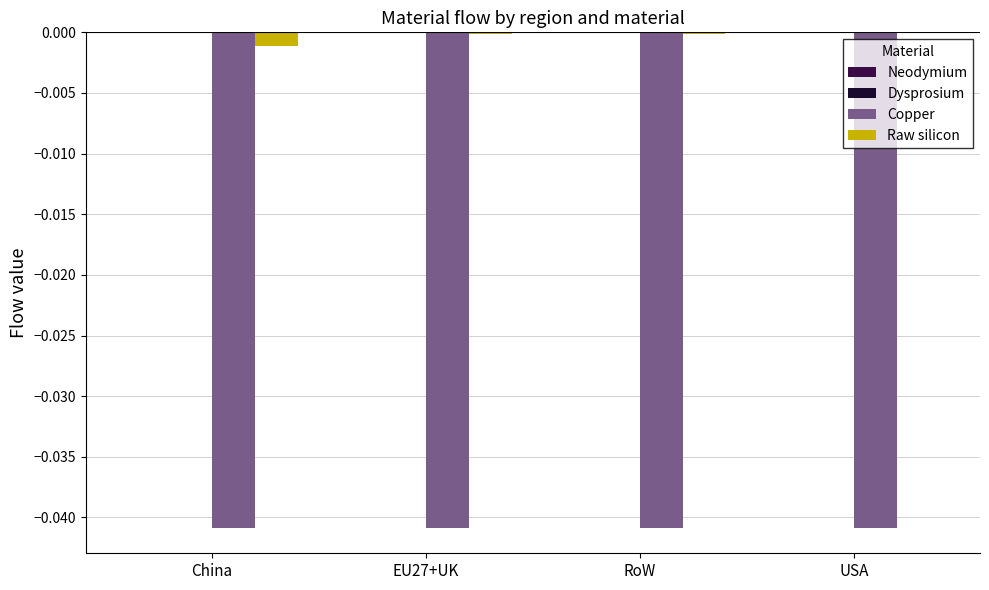

Which series has the largest total across all categories?

Raw silicon